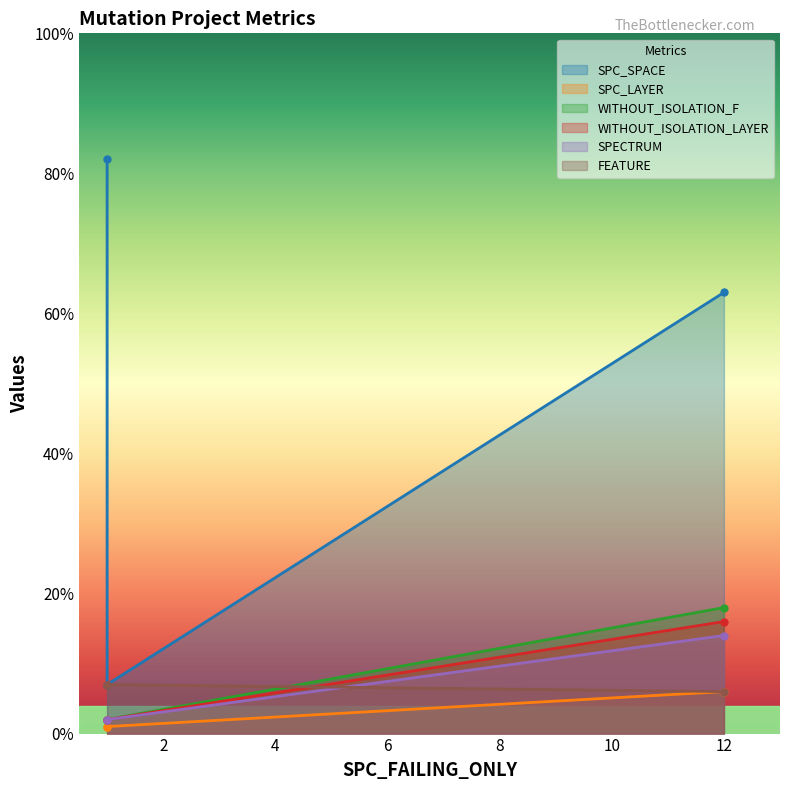

At which category is the sum across all series the highest?

12